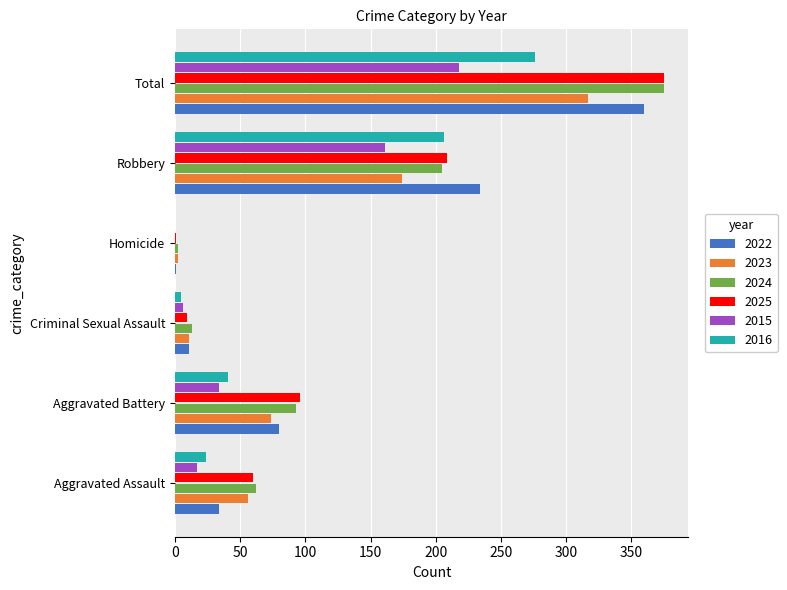

Is it true that 2016 equals 125 at Homicide?

False